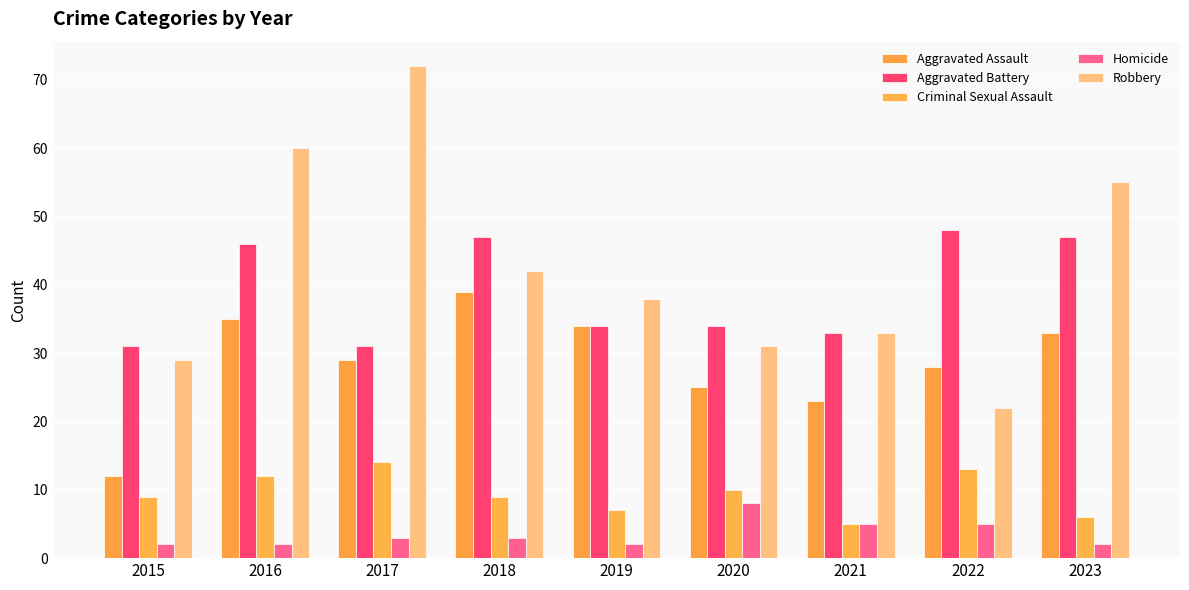

The value of Aggravated Assault at 2020 is 25. True or false?

True